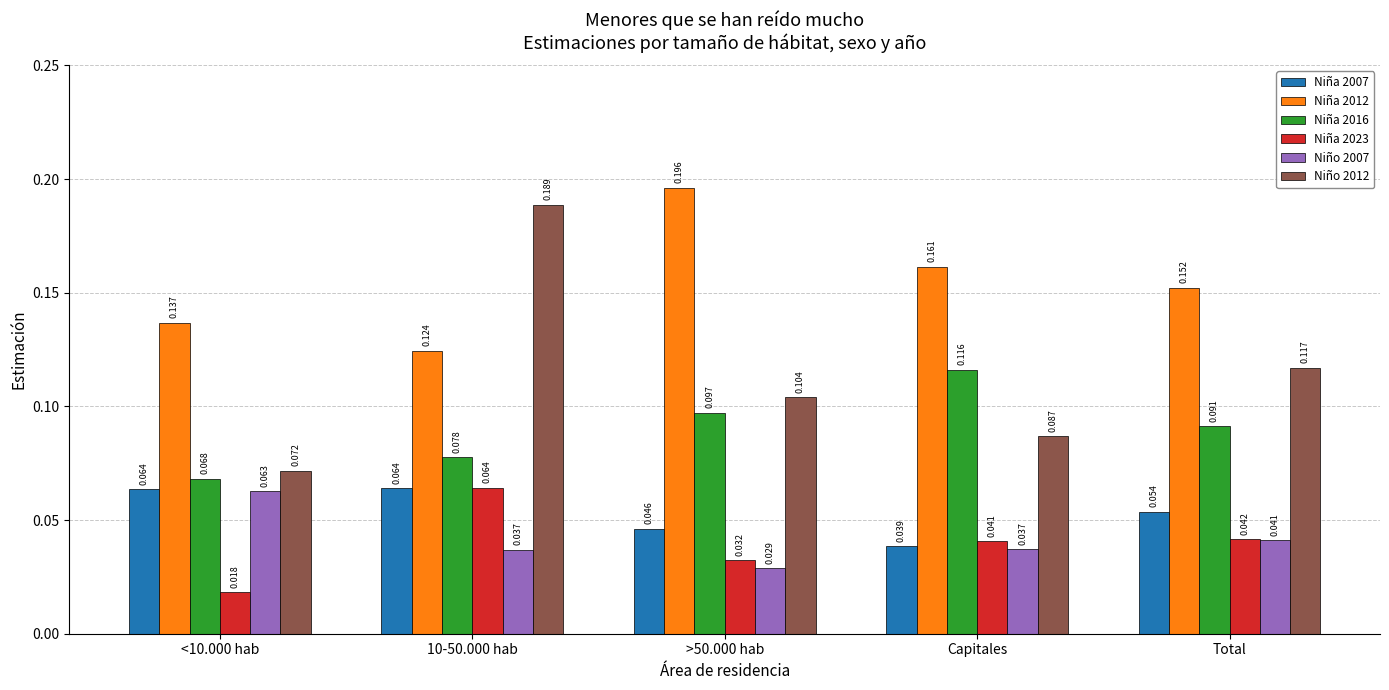

Is the value of Niño 2012 at Capitales greater than the value of Niña 2023 at Capitales?

Yes